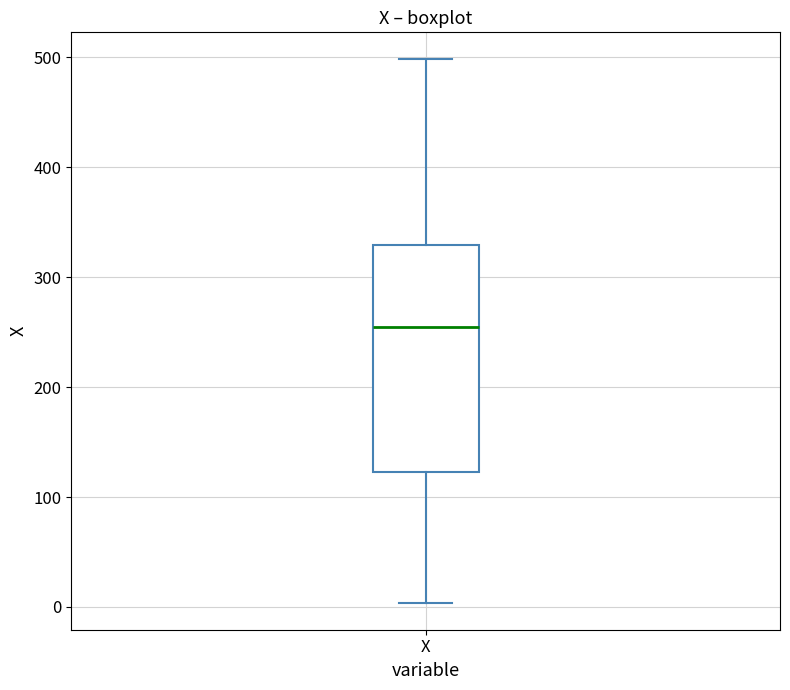

Where does the lower whisker of the box for X end on the y-axis? The values are not printed on the chart, so give them approximately, as read against the axis.

0